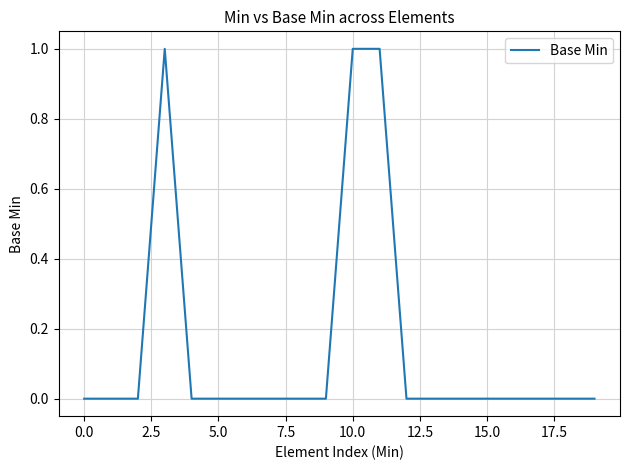

Reading left to right, extract all data points from this chart.

0	0	0	1	0	0	0	0	0	0	1	1	0	0	0	0	0	0	0	0